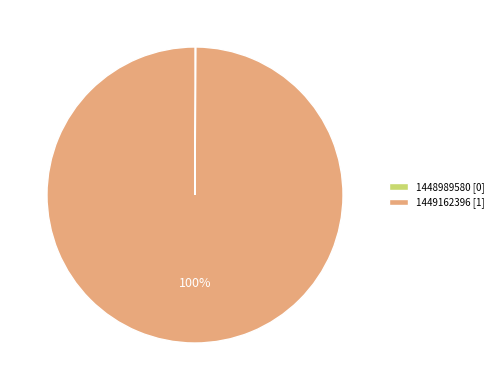

To the nearest percent, what is the difference between the largest and smallest slice percentages?

100%